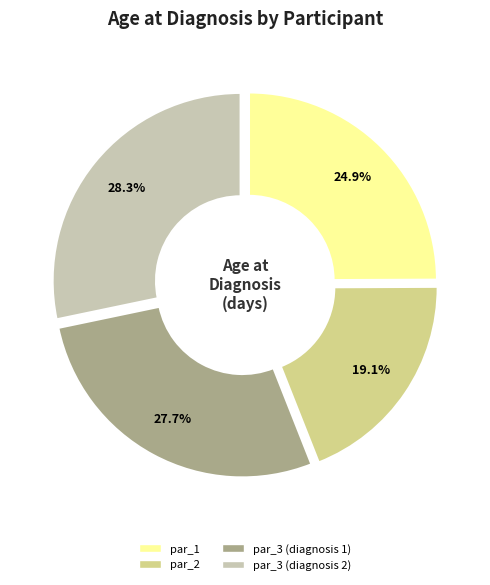

Approximately how many times larger is the value at par_1 compared to par_3 (diagnosis 2)?

0.9